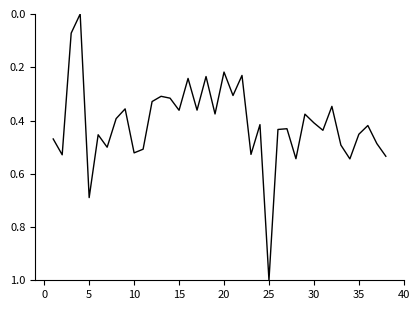

What is the greatest value displayed?

1.0